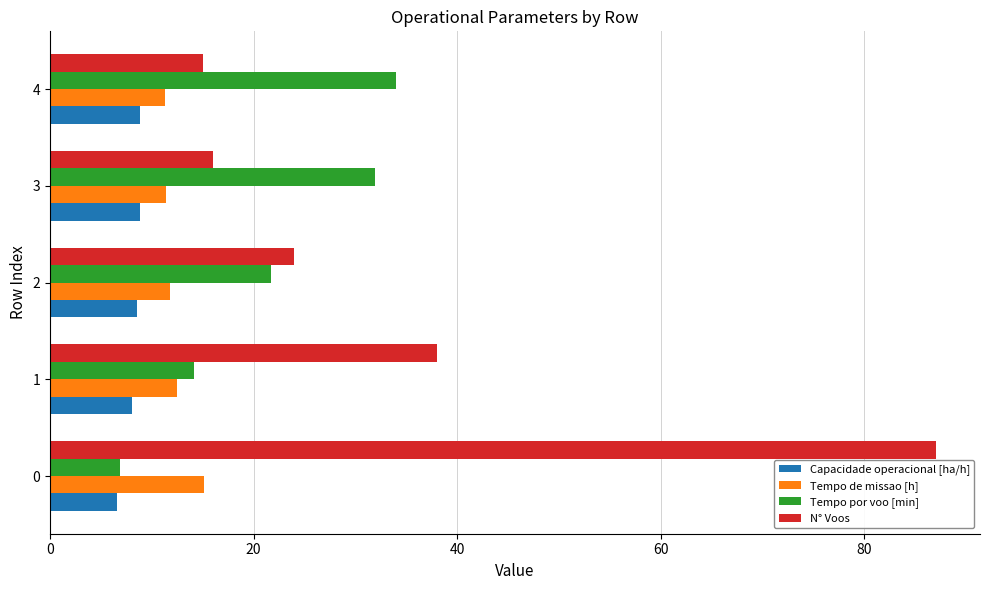

Rank the series by their maximum value, from highest to lowest.

N° Voos, Tempo por voo [min], Tempo de missao [h], Capacidade operacional [ha/h]